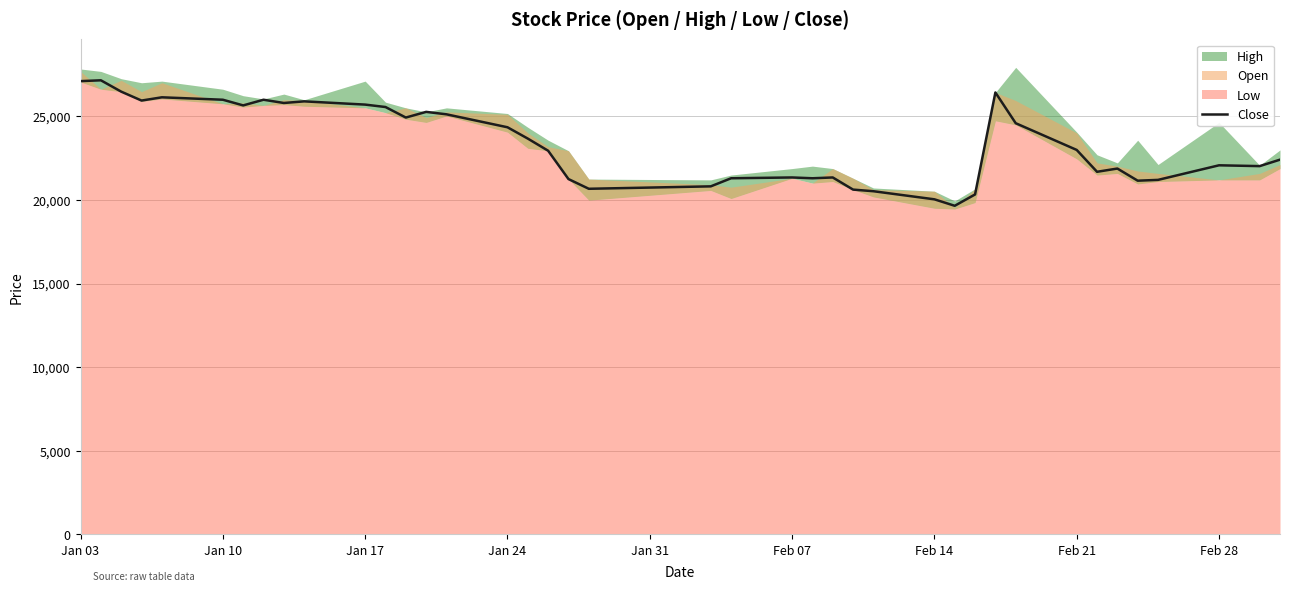

The value of Close at Feb 07 is 6539. True or false?

False